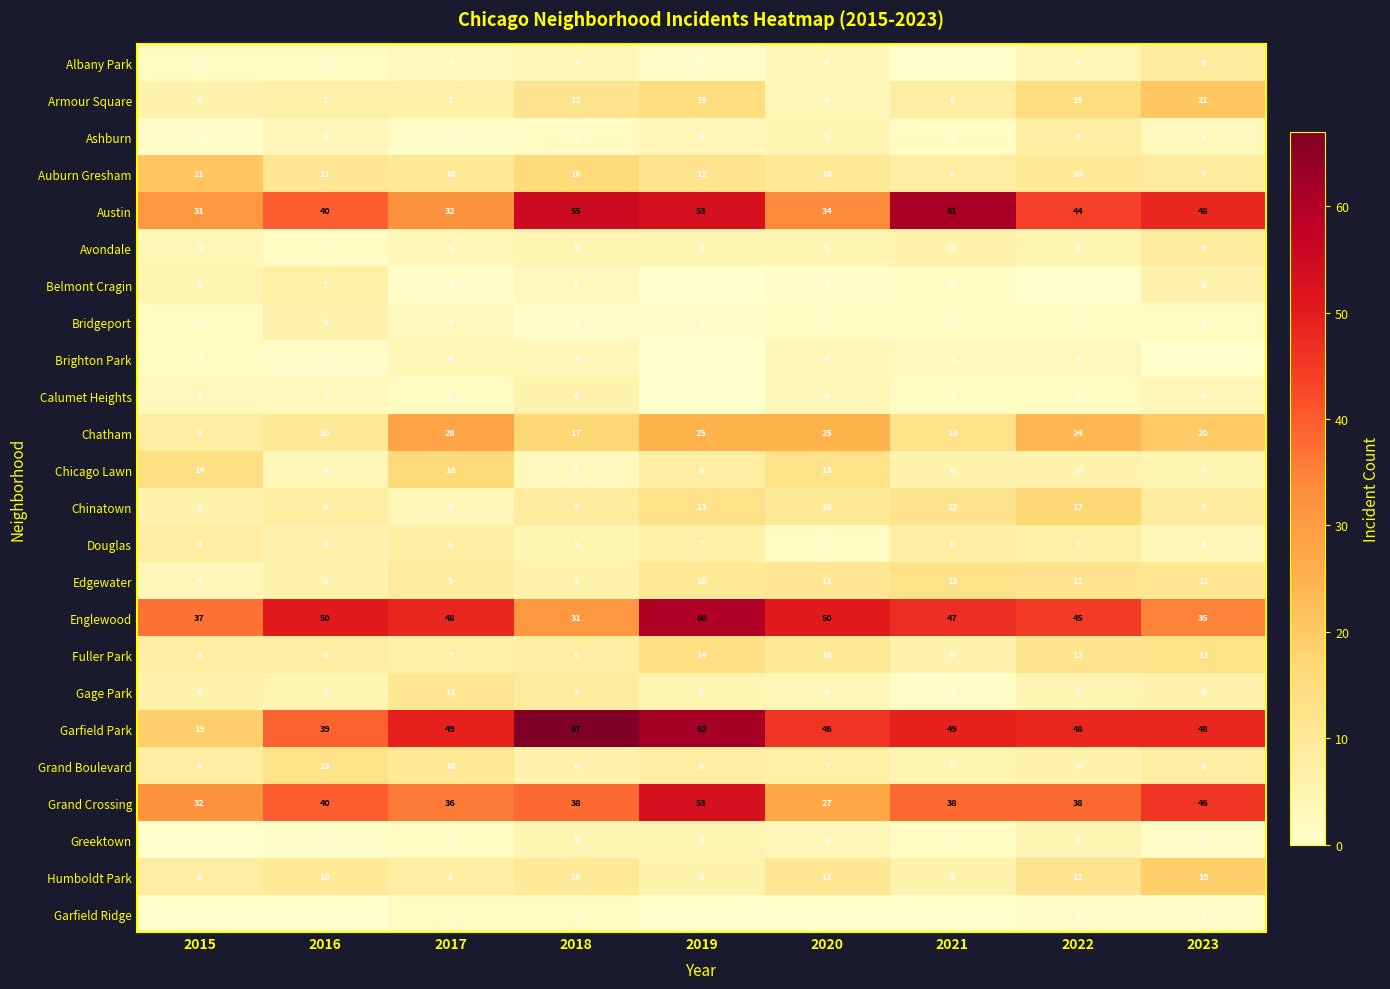

What value does the Ashburn series have at 2023?

3